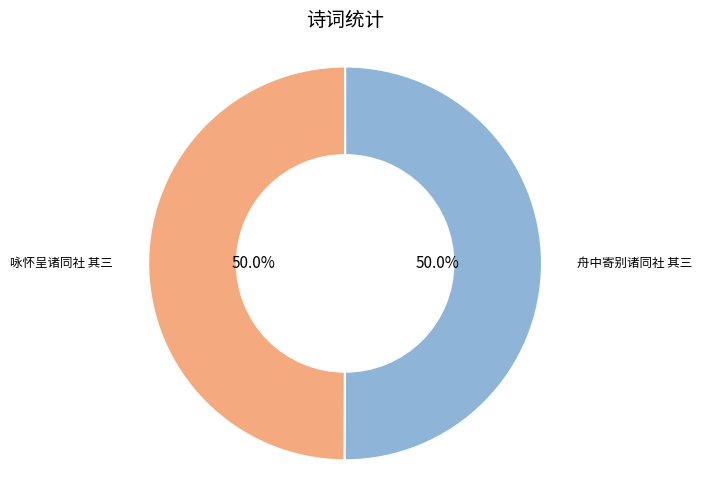

How many slices are in this pie chart?

2